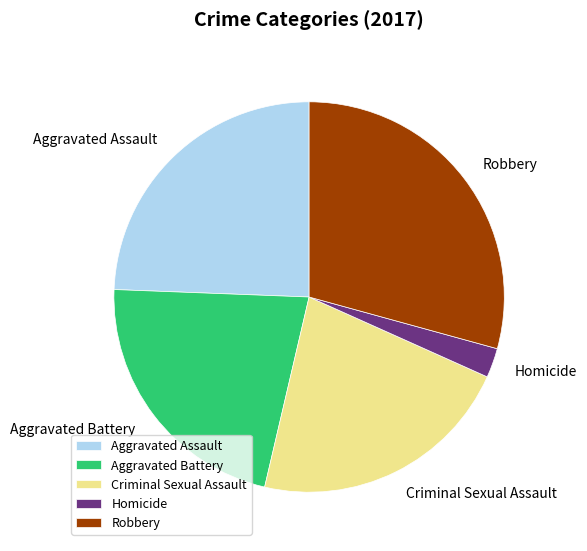

What is the largest slice in the pie chart?

Robbery